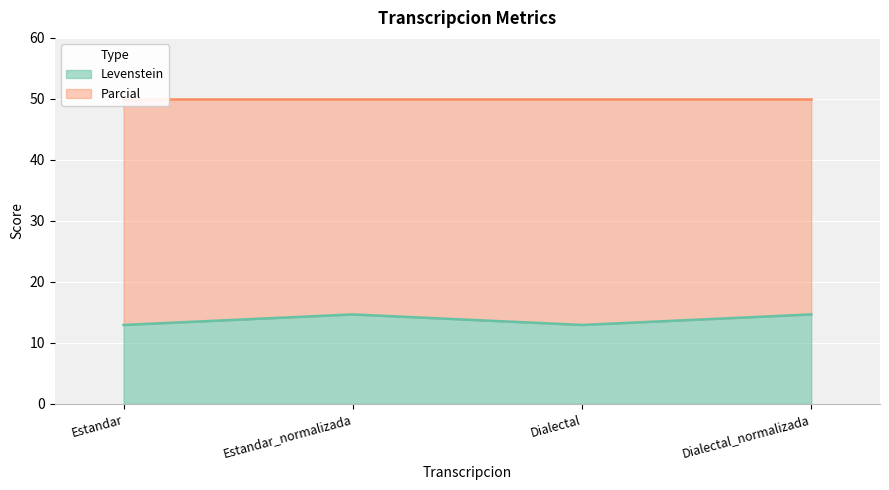

What is the label of the 3rd point from the left?

Dialectal